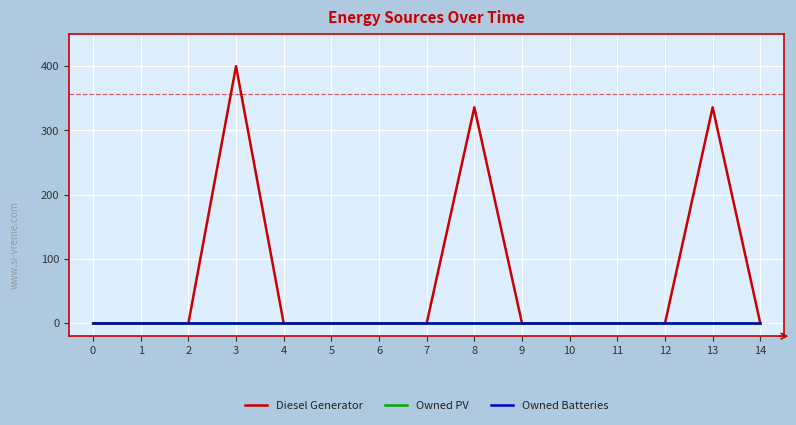

The Diesel Generator series shows 271 at 12. True or false?

False